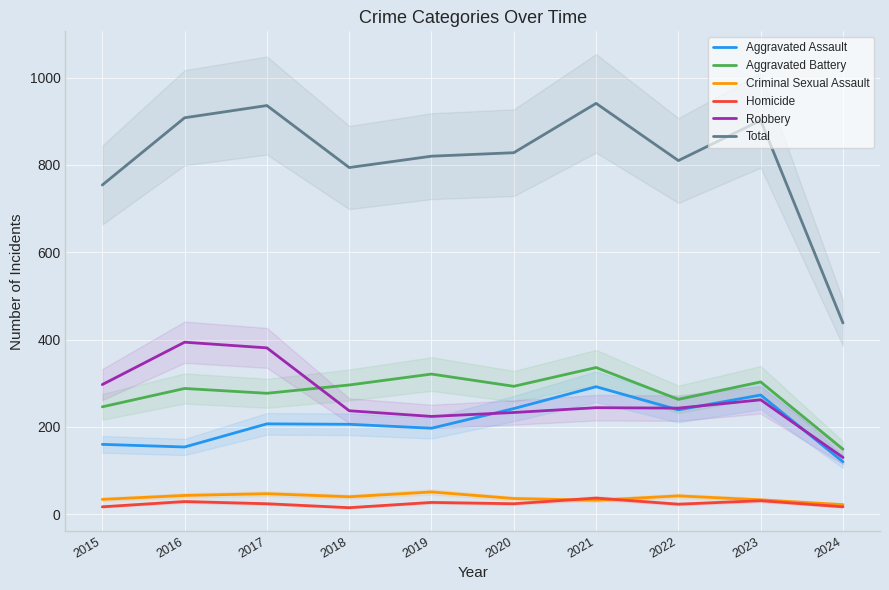

Which series has the largest total across all categories?

Total